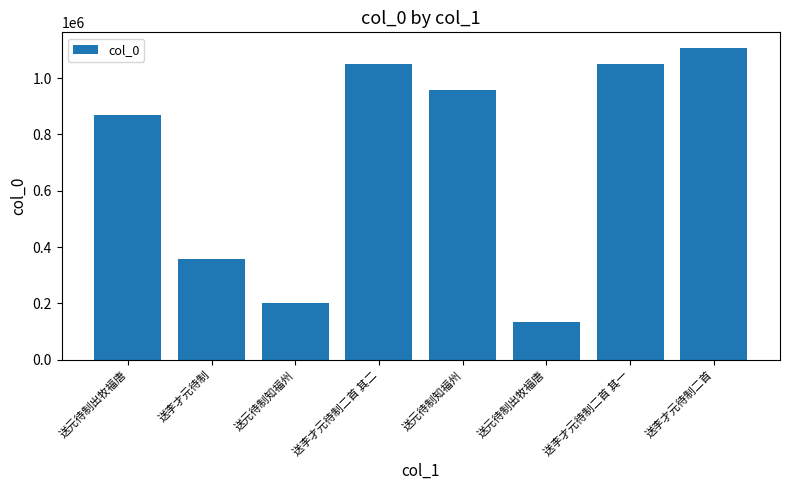

The value at 送元待制知福州 is 341321. True or false?

False